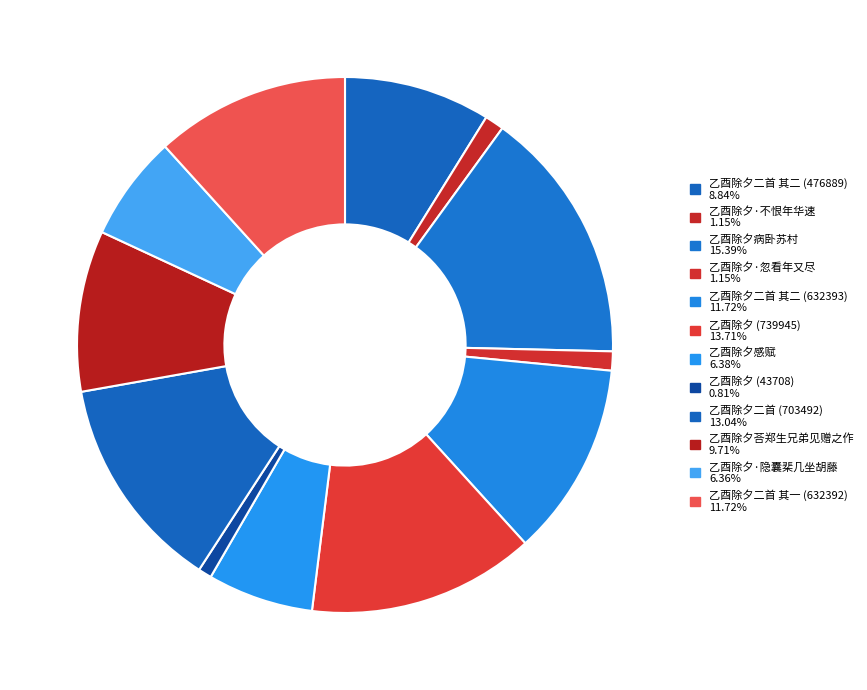

How many segments does this pie chart have?

12